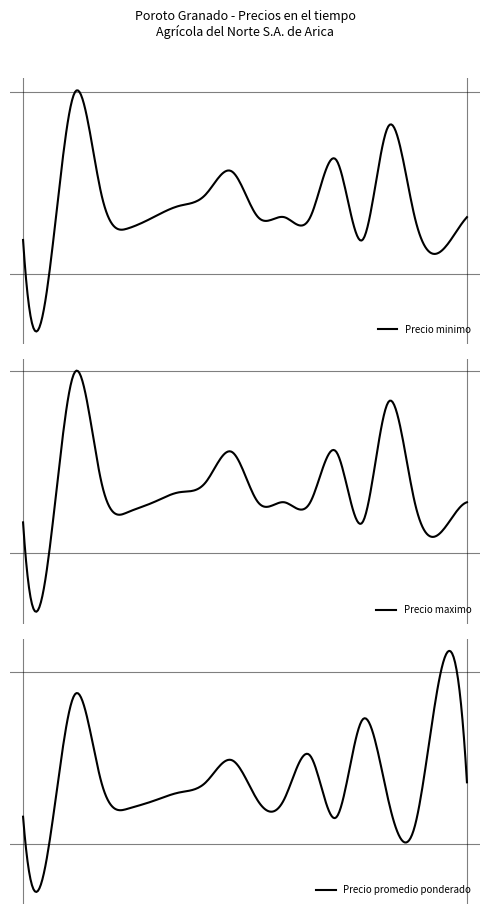

What is the value of the Precio promedio ponderado point at the 16th from the left?

1150